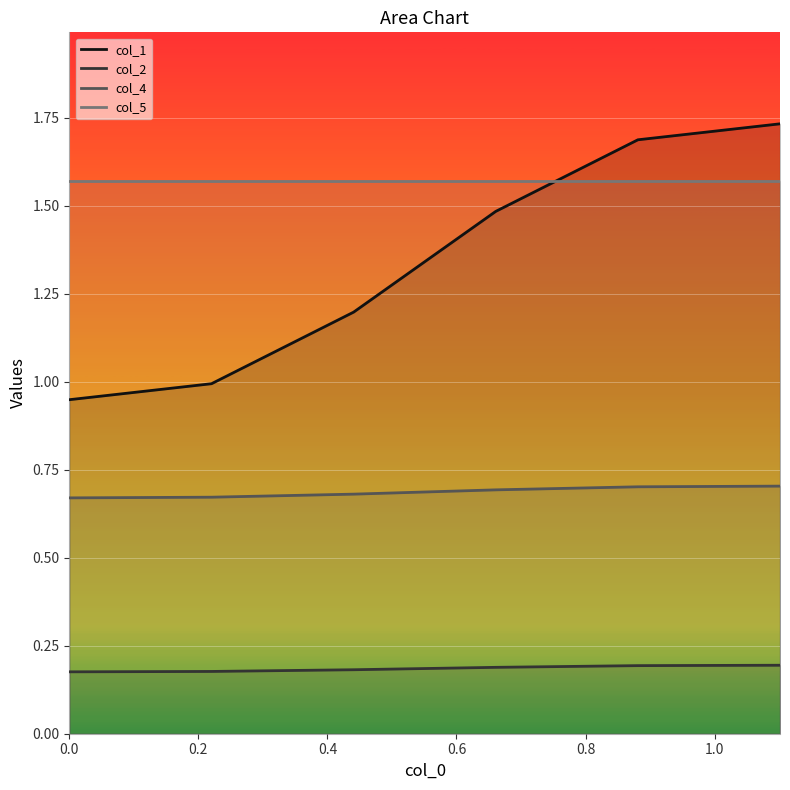

At how many categories does at least one series exceed 0?

6